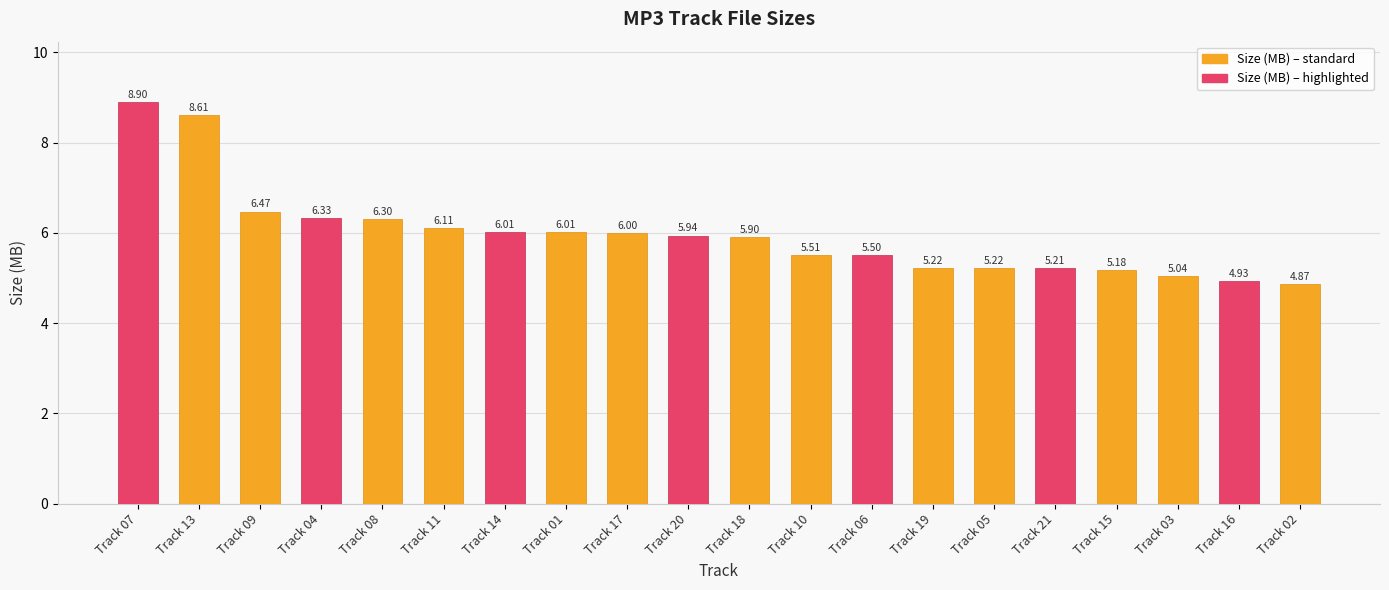

Which label corresponds to the smallest value in the chart?

Track 02